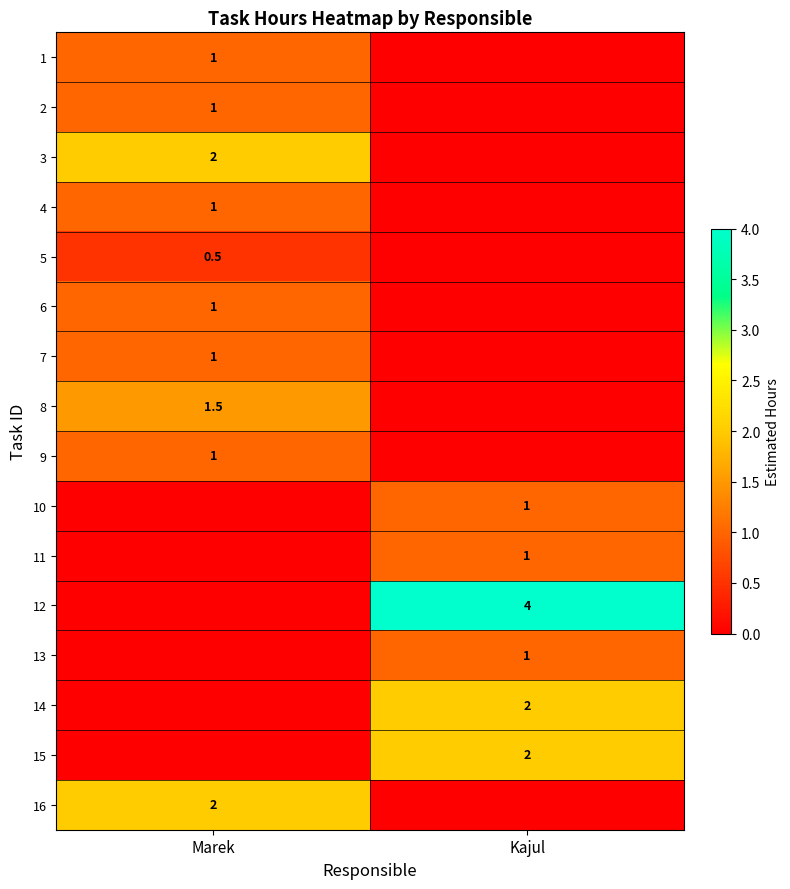

Is the value of 9 at Marek greater than the value of 8 at Marek?

No